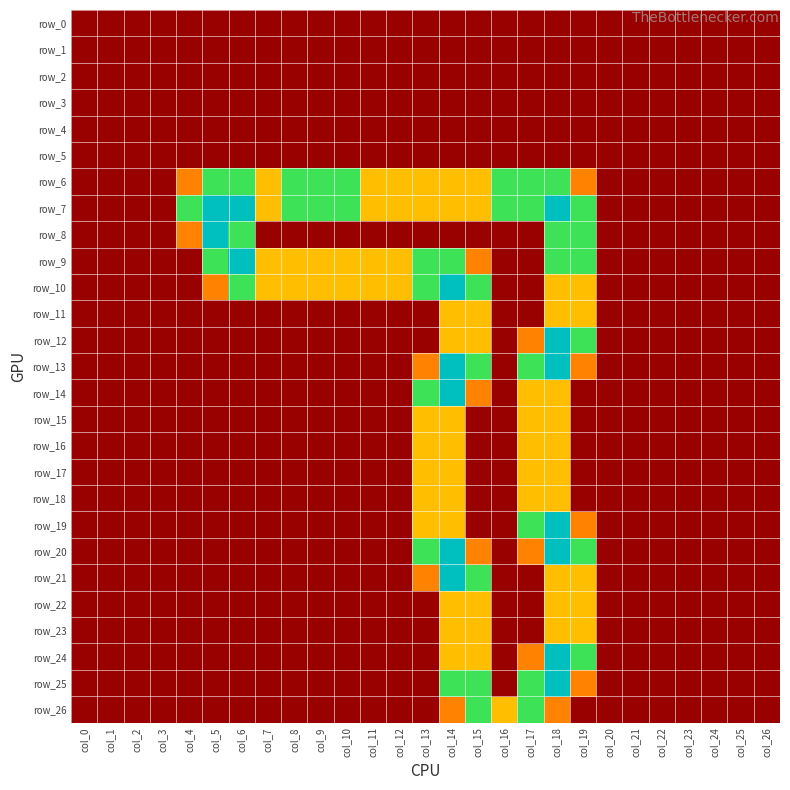

What is the sum of all row_23 values?

4.0